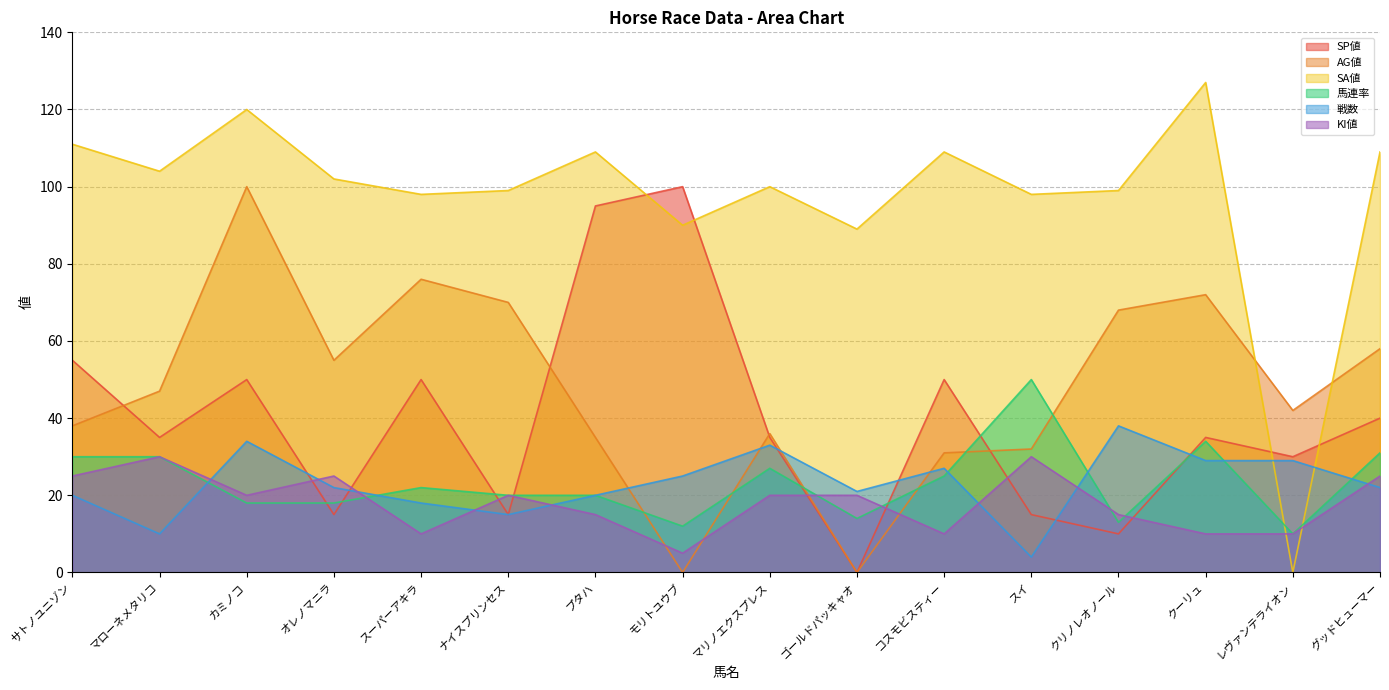

True or false: KI値 and SP値 cross at least once.

True